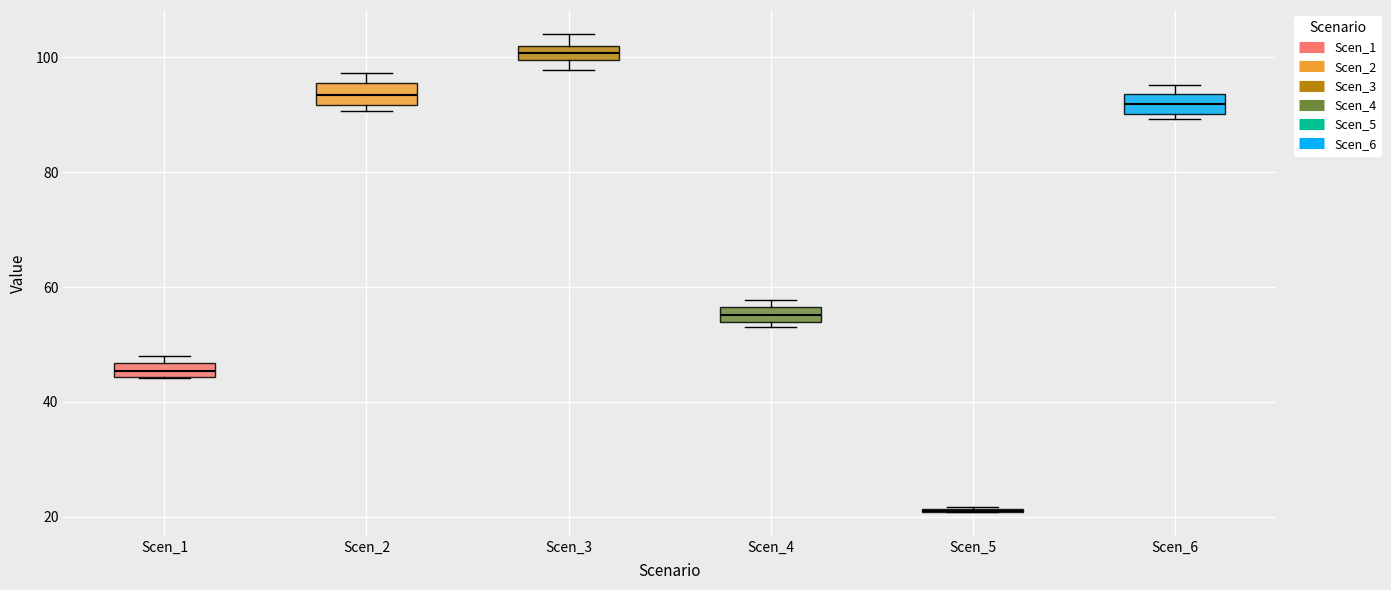

Where is the upper edge of the box for Scen_4 on the y-axis? The values are not printed on the chart, so give them approximately, as read against the axis.

56